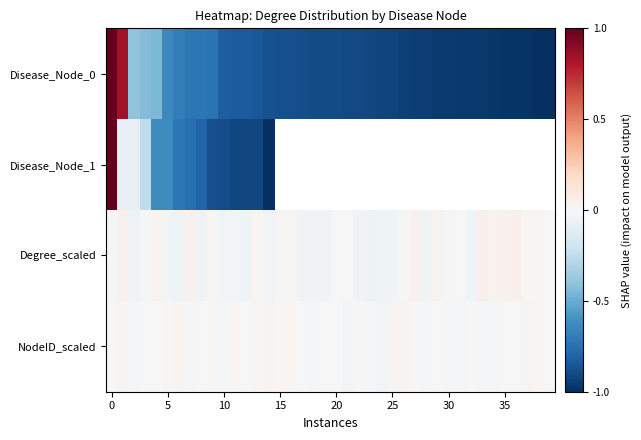

Count the number of categories in the chart.

40